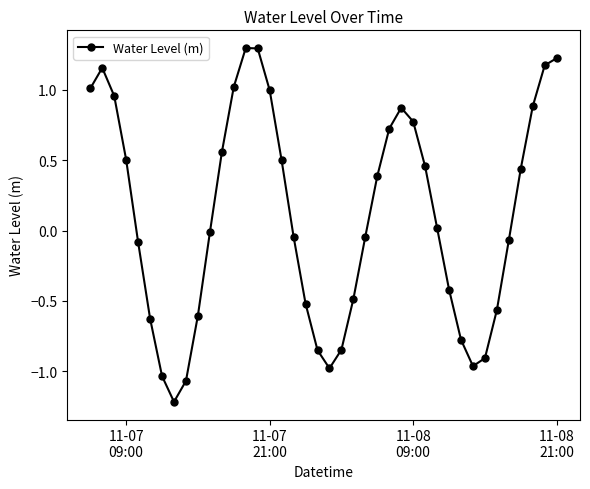

How many interior local valleys (lower than both neighbors) does the data have?

3